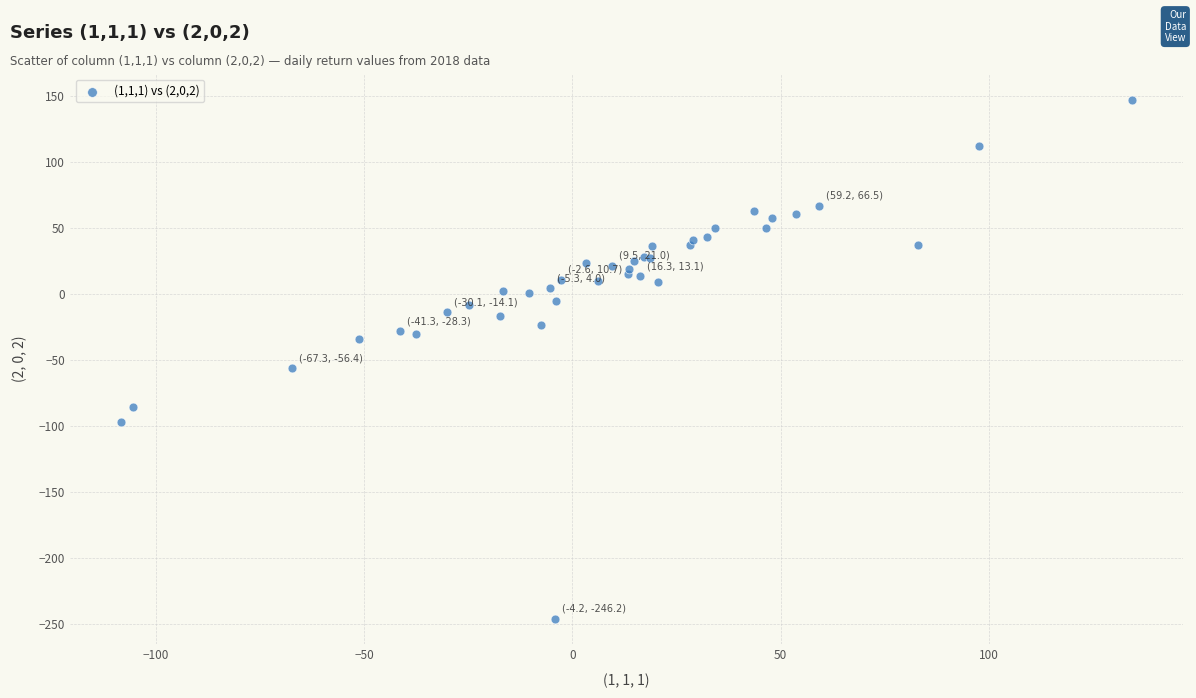

What Y value in the scatter plot is closest to -49?

-56.4